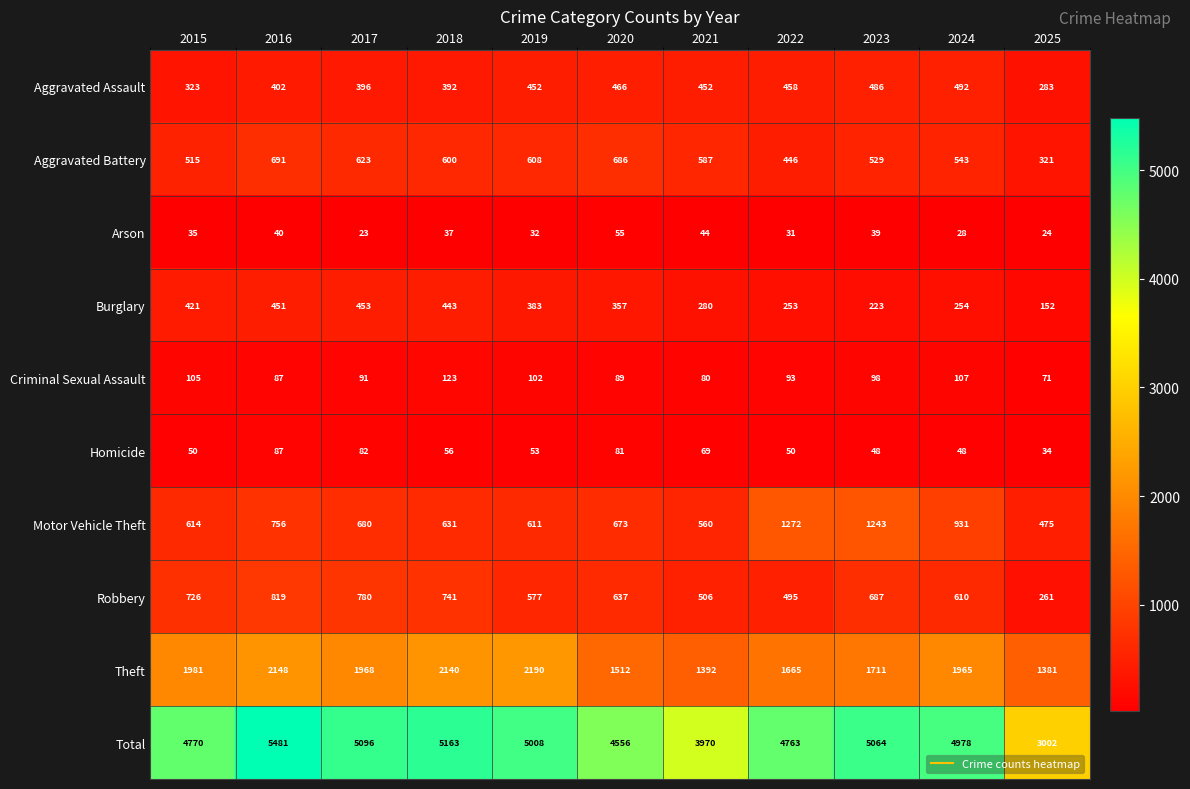

What is the difference between the maximum and minimum values in the Criminal Sexual Assault series?

52